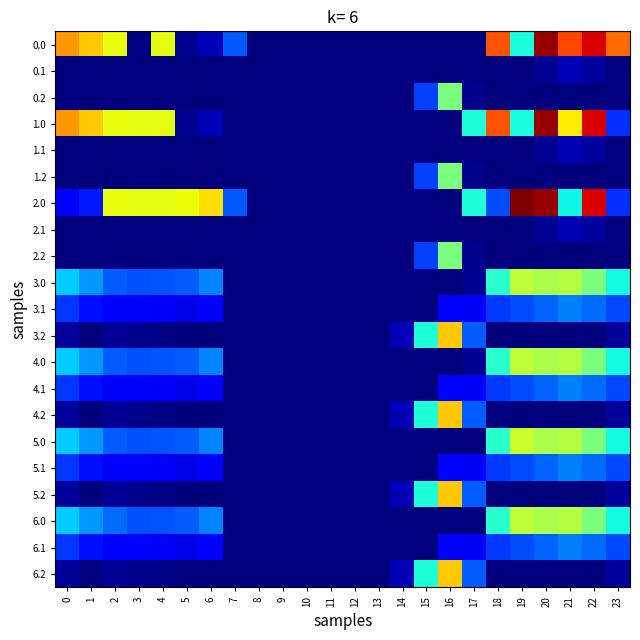

Reading left to right, what are all the values shown in this chart?

0.0: 0=482.0	1=449.5	2=410.3	3=4.4	4=404.9	5=10.8	6=35.0	7=136.4	8=0.0	9=0.0	10=0.0	11=0.0	12=0.0	13=0.0	14=0.0	15=0.0	16=0.0	17=0.0	18=529.6	19=244.5	20=629.9	21=537.2	22=592.3	23=511.3
0.1: 0=0.0	1=0.0	2=0.0	3=0.0	4=0.0	5=0.0	6=0.0	7=0.0	8=0.0	9=0.0	10=0.0	11=0.0	12=0.0	13=0.0	14=0.0	15=0.0	16=0.0	17=0.0	18=0.0	19=0.0	20=14.5	21=32.4	22=19.9	23=0.0
0.2: 0=0.0	1=0.0	2=0.0	3=0.0	4=0.0	5=0.0	6=0.0	7=0.0	8=0.0	9=0.0	10=0.0	11=0.0	12=0.0	13=0.0	14=0.0	15=122.2	16=321.2	17=9.5	18=0.0	19=0.0	20=0.0	21=0.0	22=0.0	23=0.0
1.0: 0=482.0	1=449.5	2=410.3	3=404.4	4=404.9	5=10.8	6=35.0	7=0.0	8=0.0	9=0.0	10=0.0	11=0.0	12=0.0	13=0.0	14=0.0	15=0.0	16=0.0	17=250.3	18=529.6	19=244.5	20=629.9	21=423.3	22=592.3	23=111.3
1.1: 0=0.0	1=0.0	2=0.0	3=0.0	4=0.0	5=0.0	6=0.0	7=0.0	8=0.0	9=0.0	10=0.0	11=0.0	12=0.0	13=0.0	14=0.0	15=0.0	16=0.0	17=0.0	18=0.0	19=0.0	20=14.5	21=32.4	22=19.9	23=0.0
1.2: 0=0.0	1=0.0	2=0.0	3=0.0	4=0.0	5=0.0	6=0.0	7=0.0	8=0.0	9=0.0	10=0.0	11=0.0	12=0.0	13=0.0	14=0.0	15=122.2	16=321.2	17=9.5	18=0.0	19=0.0	20=0.0	21=0.0	22=0.0	23=0.0
2.0: 0=82.0	1=98.0	2=410.3	3=404.4	4=404.9	5=410.8	6=435.0	7=136.4	8=0.0	9=0.0	10=0.0	11=0.0	12=0.0	13=0.0	14=0.0	15=0.0	16=0.0	17=250.3	18=129.6	19=644.5	20=629.9	21=238.4	22=592.3	23=111.3
2.1: 0=0.0	1=0.0	2=0.0	3=0.0	4=0.0	5=0.0	6=0.0	7=0.0	8=0.0	9=0.0	10=0.0	11=0.0	12=0.0	13=0.0	14=0.0	15=0.0	16=0.0	17=0.0	18=0.0	19=0.0	20=14.5	21=32.4	22=19.9	23=0.0
2.2: 0=0.0	1=0.0	2=0.0	3=0.0	4=0.0	5=0.0	6=0.0	7=0.0	8=0.0	9=0.0	10=0.0	11=0.0	12=0.0	13=0.0	14=0.0	15=122.2	16=321.2	17=9.5	18=0.0	19=0.0	20=0.0	21=0.0	22=0.0	23=0.0
3.0: 0=211.0	1=178.5	2=139.3	3=133.4	4=133.9	5=139.8	6=164.0	7=0.0	8=0.0	9=0.0	10=0.0	11=0.0	12=0.0	13=0.0	14=0.0	15=0.0	16=0.0	17=11.1	18=258.6	19=373.5	20=358.9	21=367.4	22=321.3	23=240.3
3.1: 0=113.6	1=90.1	2=76.9	3=71.7	4=68.6	5=58.5	6=74.2	7=0.0	8=0.0	9=0.0	10=0.0	11=0.0	12=0.0	13=0.0	14=0.0	15=0.0	16=82.7	17=69.1	18=117.5	19=128.7	20=143.5	21=161.4	22=148.9	23=128.4
3.2: 0=16.1	1=1.7	2=14.5	3=10.0	4=3.4	5=0.0	6=0.0	7=0.0	8=0.0	9=0.0	10=0.0	11=0.0	12=0.0	13=0.0	14=30.9	15=251.2	16=450.2	17=138.5	18=0.0	19=0.0	20=0.0	21=0.0	22=0.0	23=16.5
4.0: 0=211.0	1=178.5	2=139.3	3=133.4	4=133.9	5=139.8	6=164.0	7=0.0	8=0.0	9=0.0	10=0.0	11=0.0	12=0.0	13=0.0	14=0.0	15=0.0	16=0.0	17=11.1	18=258.6	19=373.5	20=358.9	21=367.4	22=321.3	23=240.3
4.1: 0=113.6	1=90.1	2=76.9	3=71.7	4=68.6	5=58.5	6=74.2	7=0.0	8=0.0	9=0.0	10=0.0	11=0.0	12=0.0	13=0.0	14=0.0	15=0.0	16=82.7	17=69.1	18=117.5	19=128.7	20=143.5	21=161.4	22=148.9	23=128.4
4.2: 0=16.1	1=1.7	2=14.5	3=10.0	4=3.4	5=0.0	6=0.0	7=0.0	8=0.0	9=0.0	10=0.0	11=0.0	12=0.0	13=0.0	14=30.9	15=251.2	16=450.2	17=138.5	18=0.0	19=0.0	20=0.0	21=0.0	22=0.0	23=16.5
5.0: 0=211.0	1=178.5	2=139.3	3=133.4	4=133.9	5=139.8	6=164.0	7=0.0	8=0.0	9=0.0	10=0.0	11=0.0	12=0.0	13=0.0	14=0.0	15=0.0	16=0.0	17=0.0	18=258.6	19=384.6	20=358.9	21=367.4	22=321.3	23=240.3
5.1: 0=113.6	1=90.1	2=76.9	3=71.7	4=68.6	5=58.5	6=74.2	7=0.0	8=0.0	9=0.0	10=0.0	11=0.0	12=0.0	13=0.0	14=0.0	15=0.0	16=82.7	17=69.1	18=117.5	19=128.7	20=143.5	21=161.4	22=148.9	23=128.4
5.2: 0=16.1	1=1.7	2=14.5	3=10.0	4=3.4	5=0.0	6=0.0	7=0.0	8=0.0	9=0.0	10=0.0	11=0.0	12=0.0	13=0.0	14=30.9	15=251.2	16=450.2	17=138.5	18=0.0	19=0.0	20=0.0	21=0.0	22=0.0	23=16.5
6.0: 0=211.0	1=178.5	2=150.4	3=133.4	4=133.9	5=139.8	6=164.0	7=0.0	8=0.0	9=0.0	10=0.0	11=0.0	12=0.0	13=0.0	14=0.0	15=0.0	16=0.0	17=0.0	18=258.6	19=373.5	20=358.9	21=367.4	22=321.3	23=240.3
6.1: 0=113.6	1=90.1	2=76.9	3=71.7	4=68.6	5=58.5	6=74.2	7=0.0	8=0.0	9=0.0	10=0.0	11=0.0	12=0.0	13=0.0	14=0.0	15=0.0	16=82.7	17=69.1	18=117.5	19=128.7	20=143.5	21=161.4	22=148.9	23=128.4
6.2: 0=16.1	1=1.7	2=14.5	3=10.0	4=3.4	5=0.0	6=0.0	7=0.0	8=0.0	9=0.0	10=0.0	11=0.0	12=0.0	13=0.0	14=30.9	15=251.2	16=450.2	17=138.5	18=0.0	19=0.0	20=0.0	21=0.0	22=0.0	23=16.5